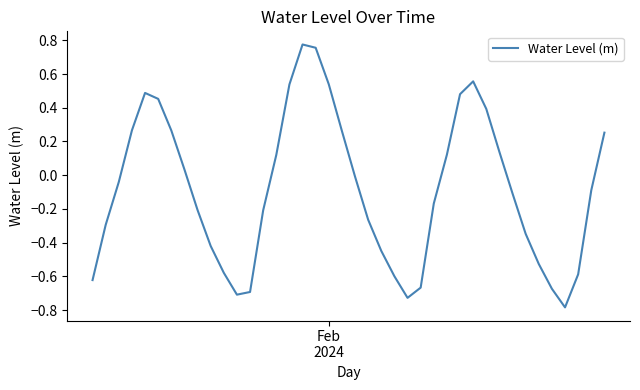

What is the minimum value shown in the chart?

-0.8